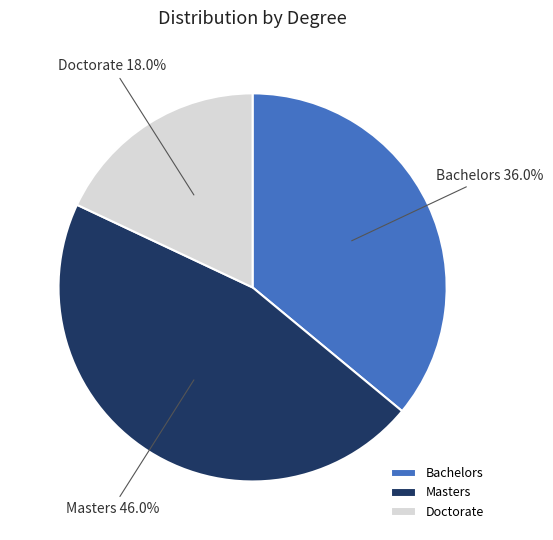

How many segments does this pie chart have?

3